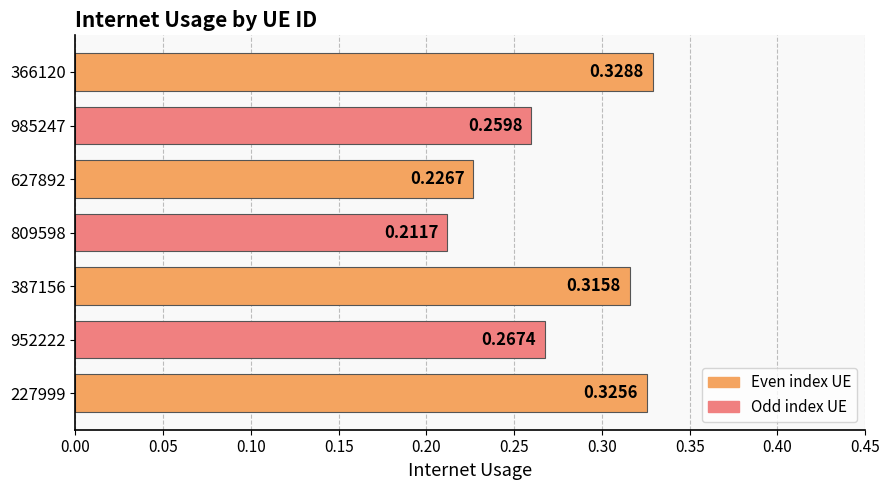

Between 809598 and 366120, which is larger?

366120